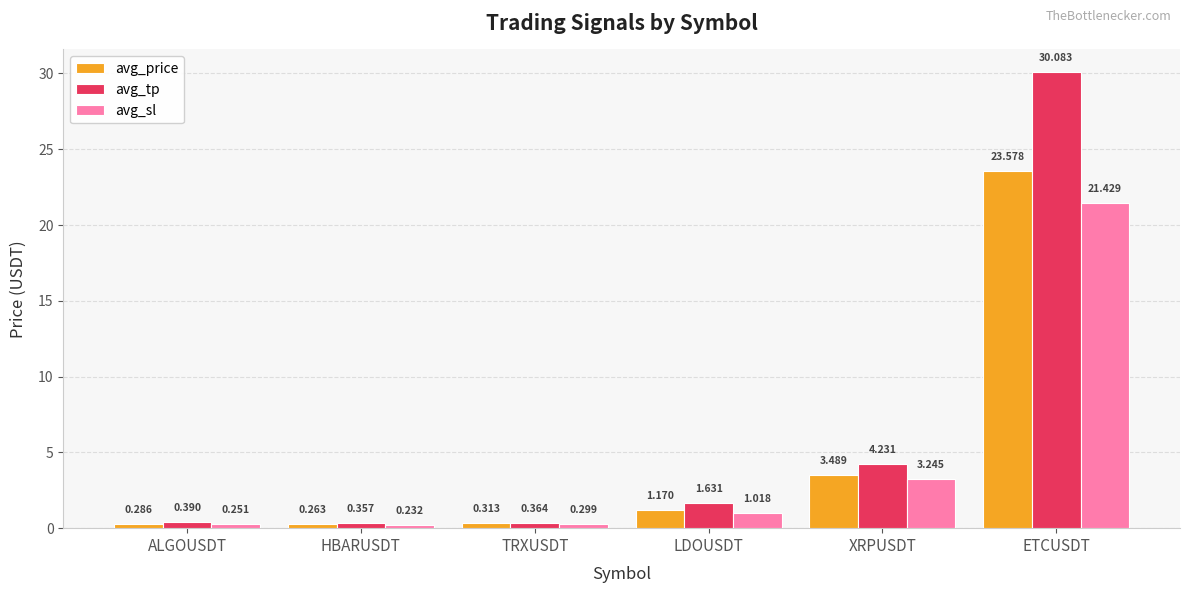

What is the value of the avg_price bar at the 6th from the left?

23.6